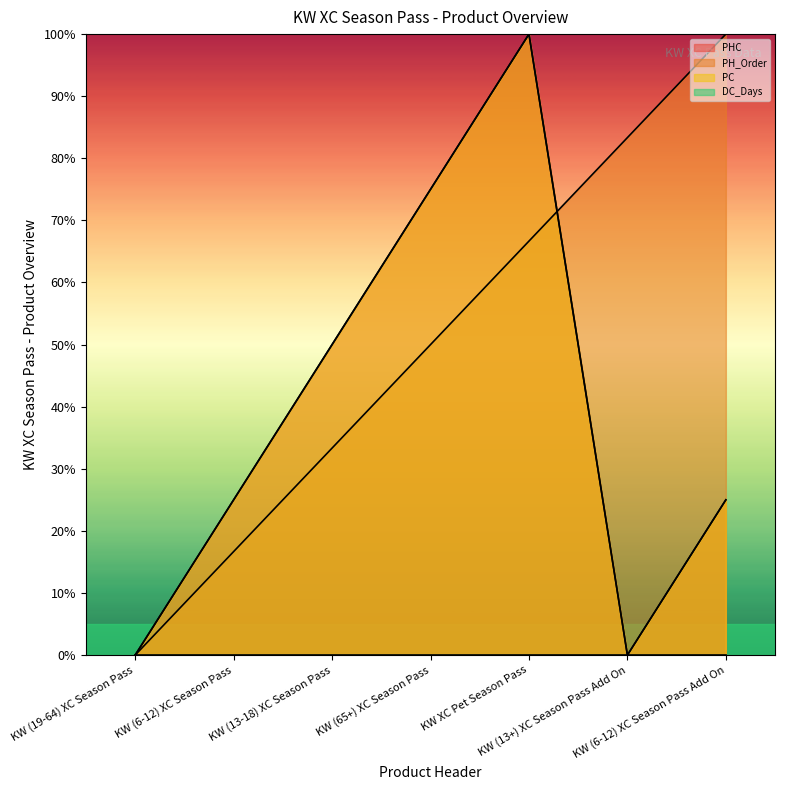

Where do PH_Order and PC first cross each other?

KW XC Pet Season Pass and KW (13+) XC Season Pass Add On